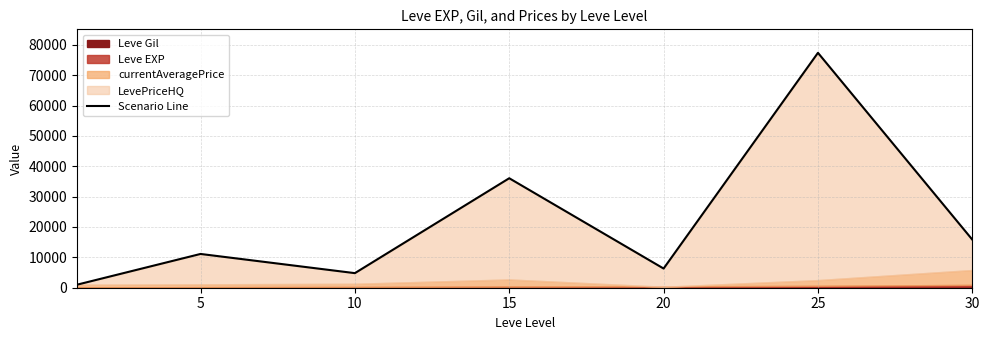

Is it true that the value at 15 is 61137?

False